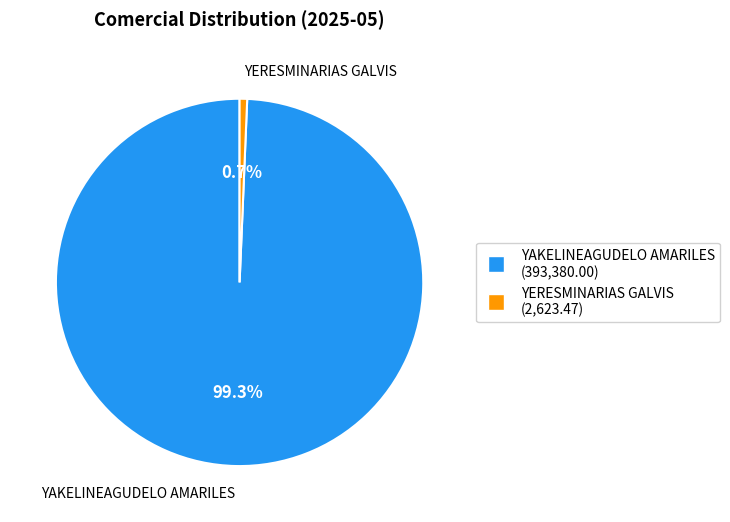

How many segments does this pie chart have?

2